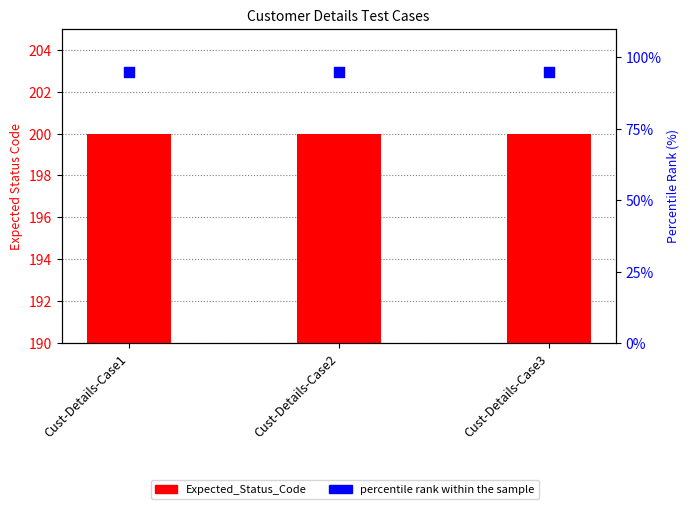

Which series has the widest spread of Y values?

Expected_Status_Code